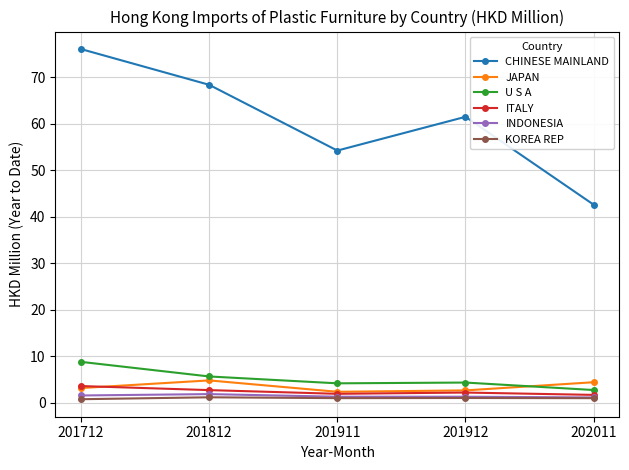

Which series has the largest range (max minus min)?

CHINESE MAINLAND